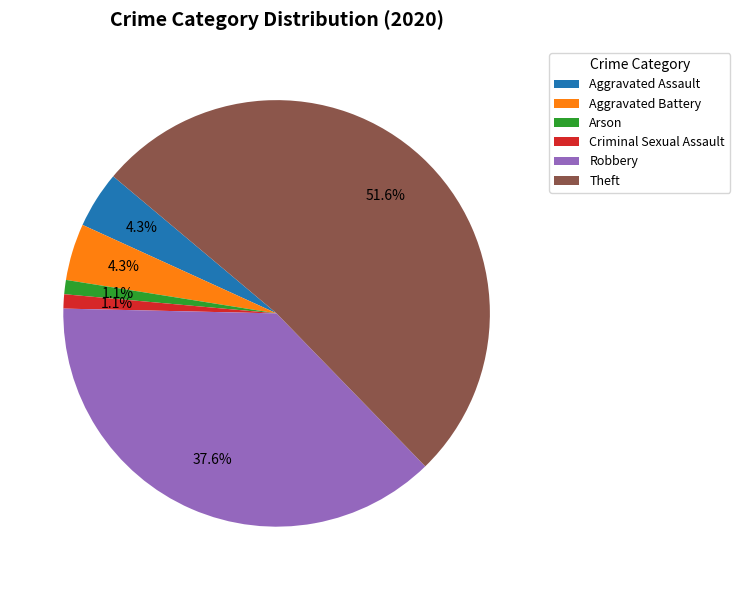

Which has a higher value, Robbery or Aggravated Battery?

Robbery